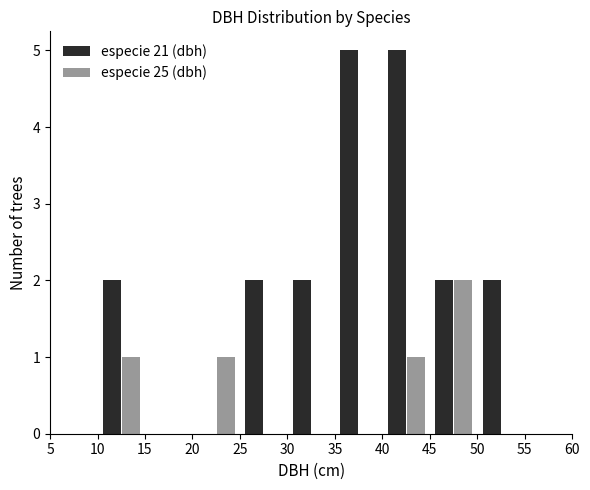

Reading left to right, list every range on the x-axis with the height of the bar of each series over it. The values are not printed on the chart, so give them approximately, as read against the axis.

5 to 10: especie 21 (dbh)=0	especie 25 (dbh)=0
10 to 15: especie 21 (dbh)=2	especie 25 (dbh)=1
15 to 20: especie 21 (dbh)=0	especie 25 (dbh)=0
20 to 25: especie 21 (dbh)=0	especie 25 (dbh)=1
25 to 30: especie 21 (dbh)=2	especie 25 (dbh)=0
30 to 35: especie 21 (dbh)=2	especie 25 (dbh)=0
35 to 40: especie 21 (dbh)=5	especie 25 (dbh)=0
40 to 45: especie 21 (dbh)=5	especie 25 (dbh)=1
45 to 50: especie 21 (dbh)=2	especie 25 (dbh)=2
50 to 55: especie 21 (dbh)=2	especie 25 (dbh)=0
55 to 60: especie 21 (dbh)=0	especie 25 (dbh)=0